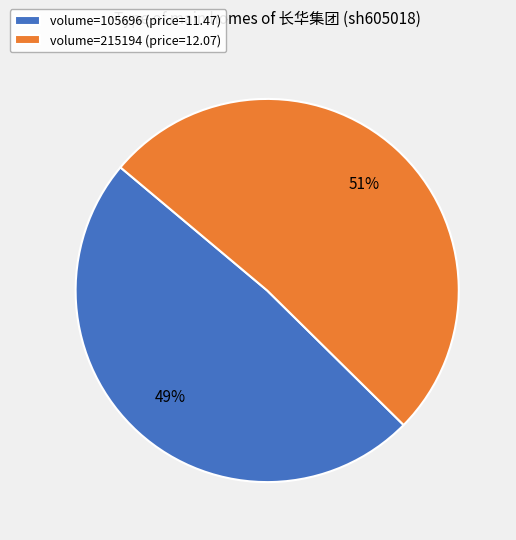

Rank the categories by value from lowest to highest.

volume=105696 (price=11.47), volume=215194 (price=12.07)